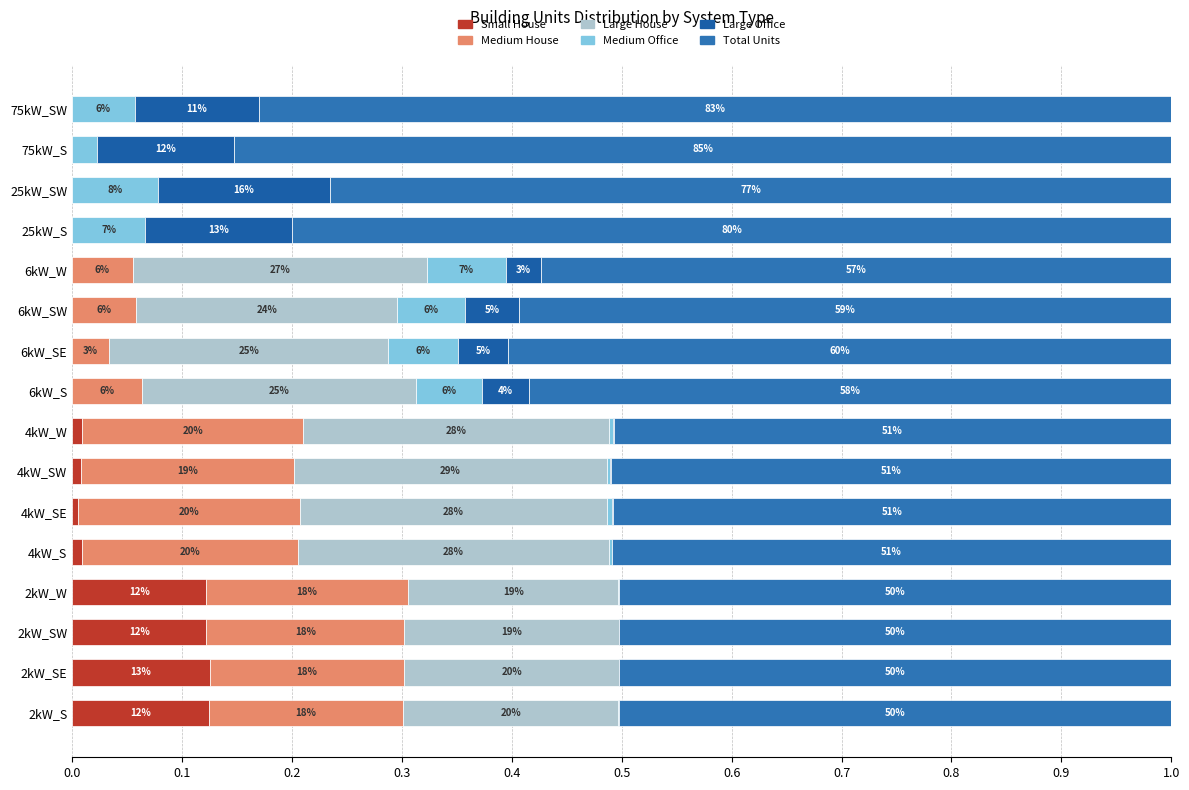

How many values in Large House are above zero?

12